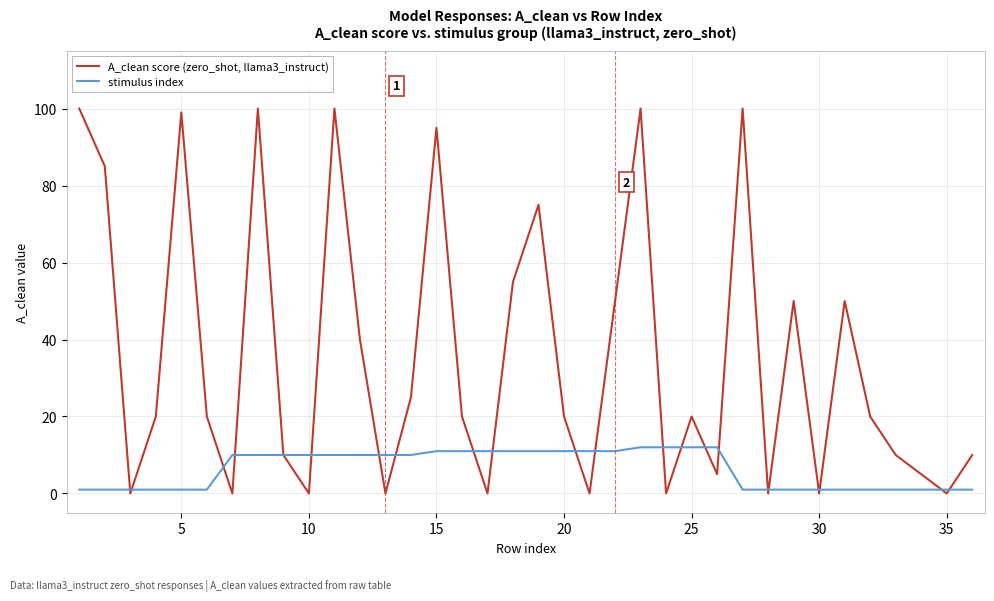

How many interior local valleys does the A_clean score (zero_shot, llama3_instruct) series have?

11